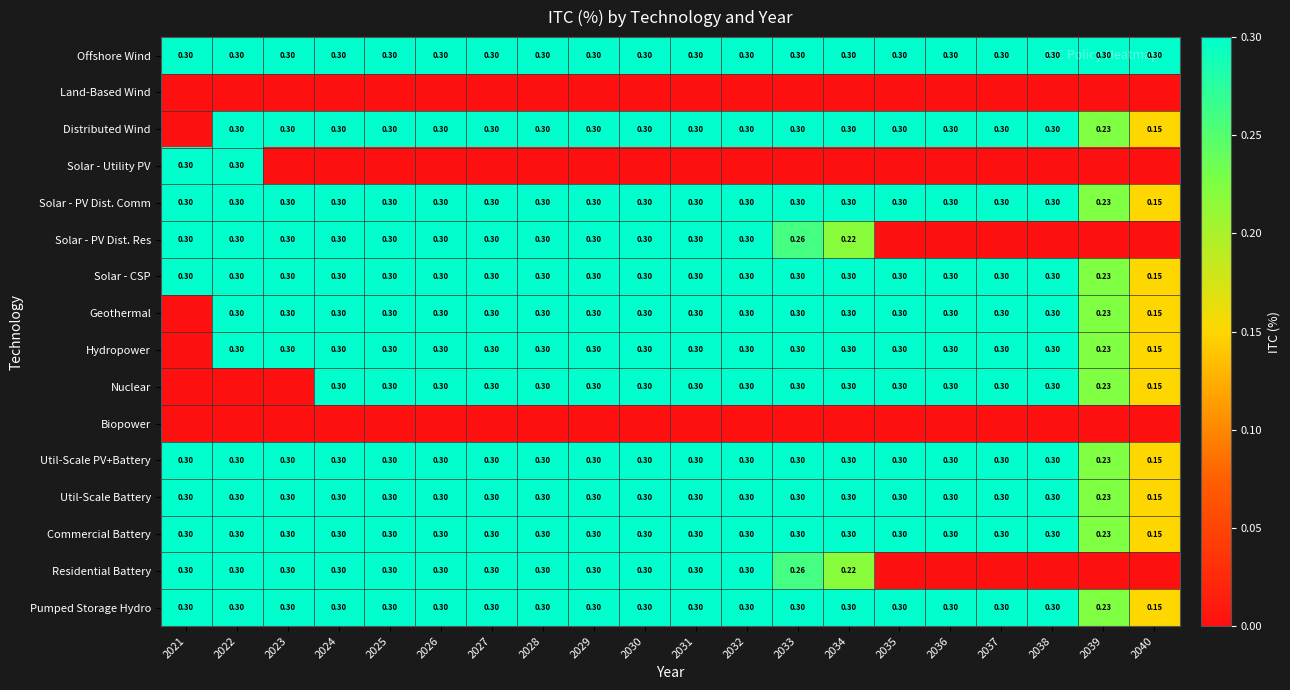

Which category has the lowest value across all series?

2021